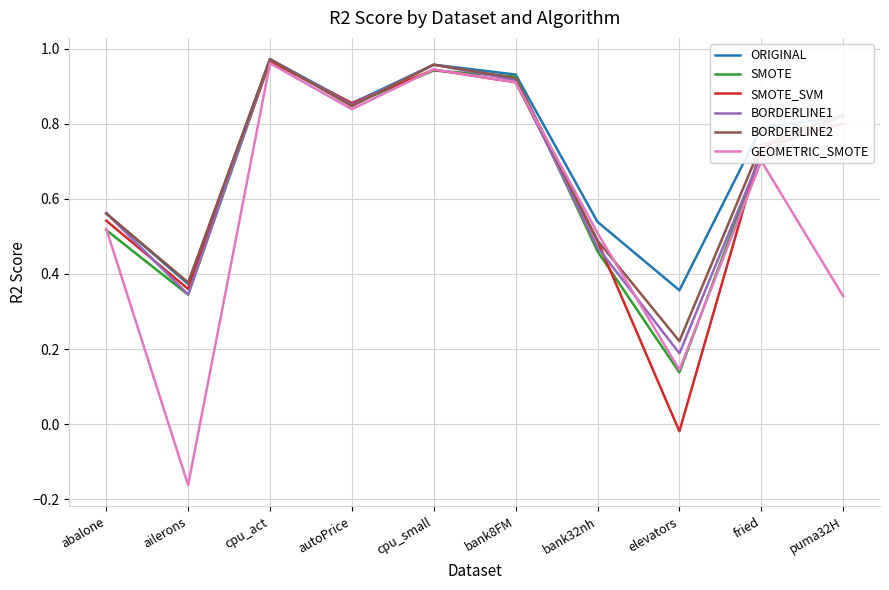

Which series changed the most between abalone and elevators?

SMOTE_SVM